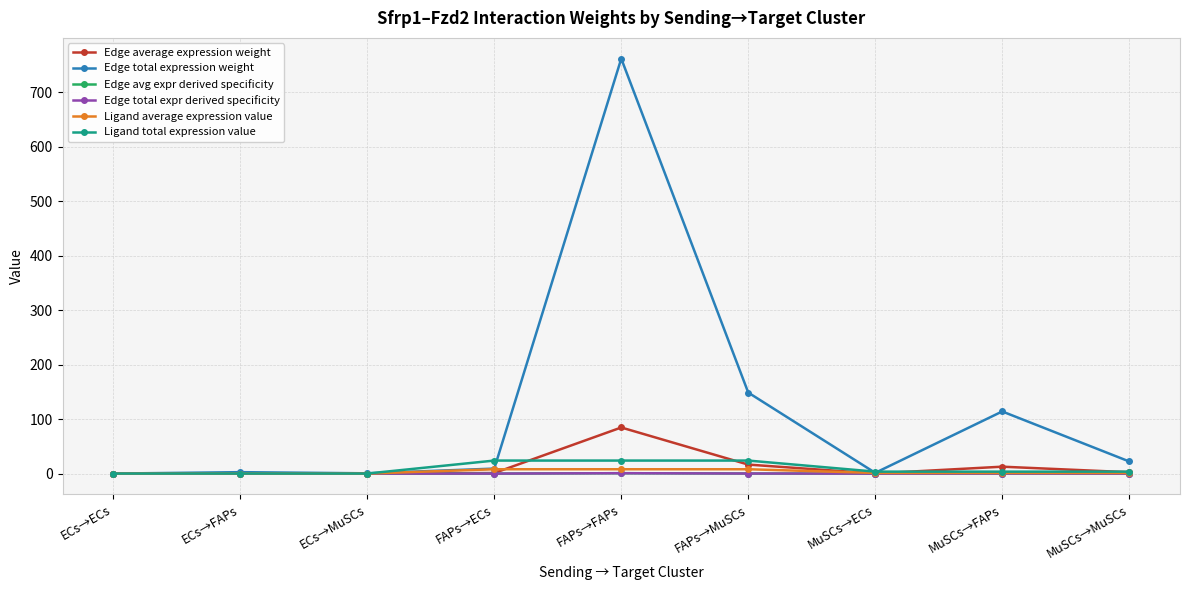

What value does the Ligand average expression value series have at MuSCs→FAPs?

1.2